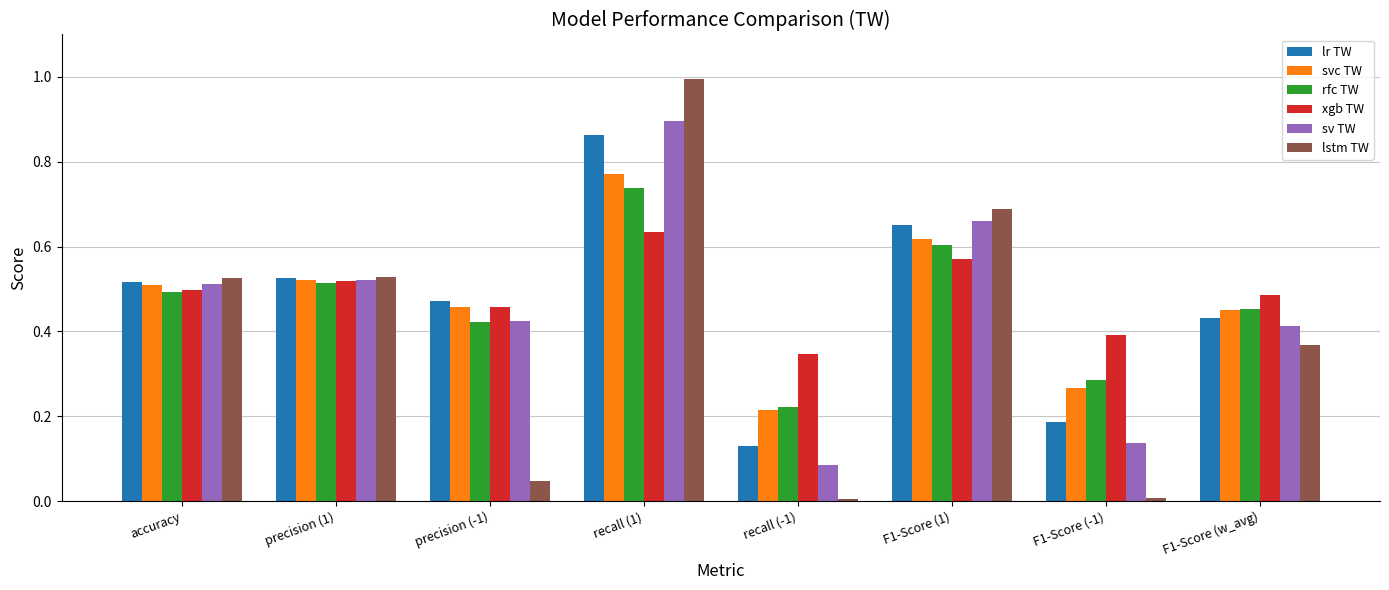

What is the maximum value shown in the chart?

1.0